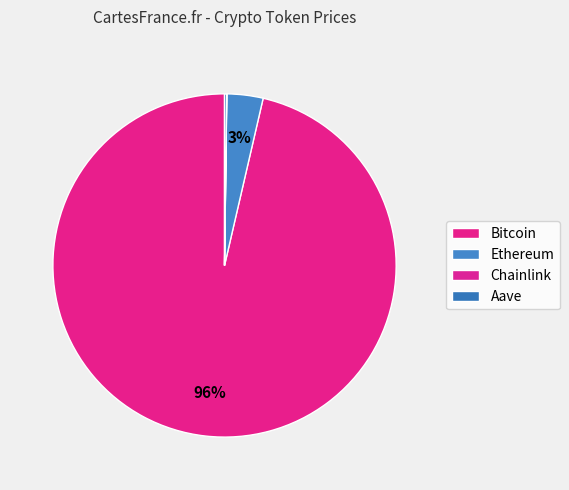

Between Aave and Bitcoin, which is larger?

Bitcoin